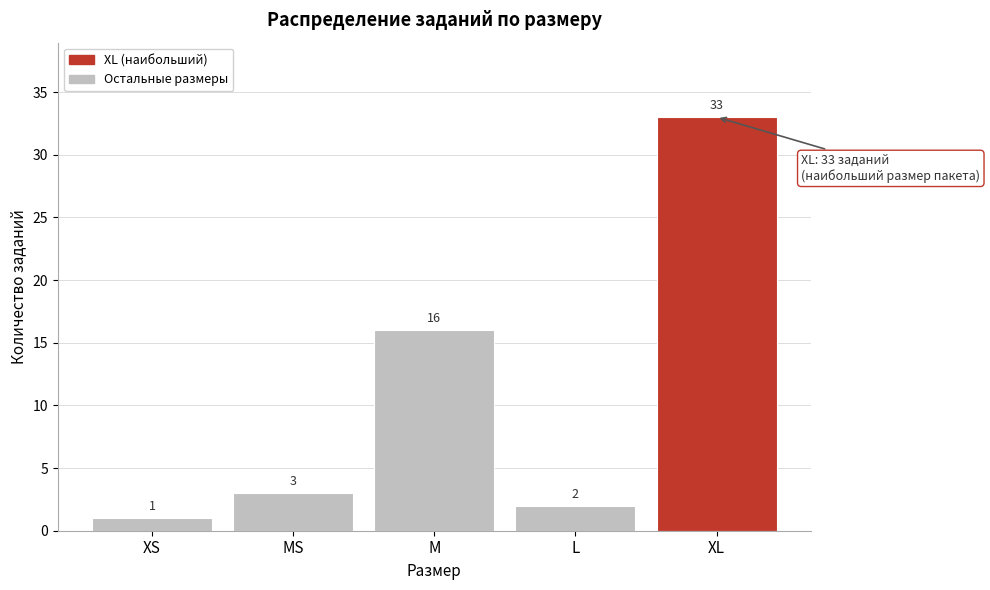

Reading left to right, extract all data points from this chart.

1	3	16	2	33